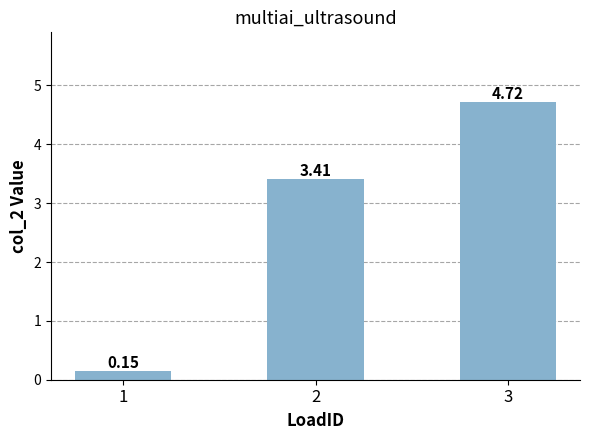

List the labels in order of value, largest first.

3, 2, 1